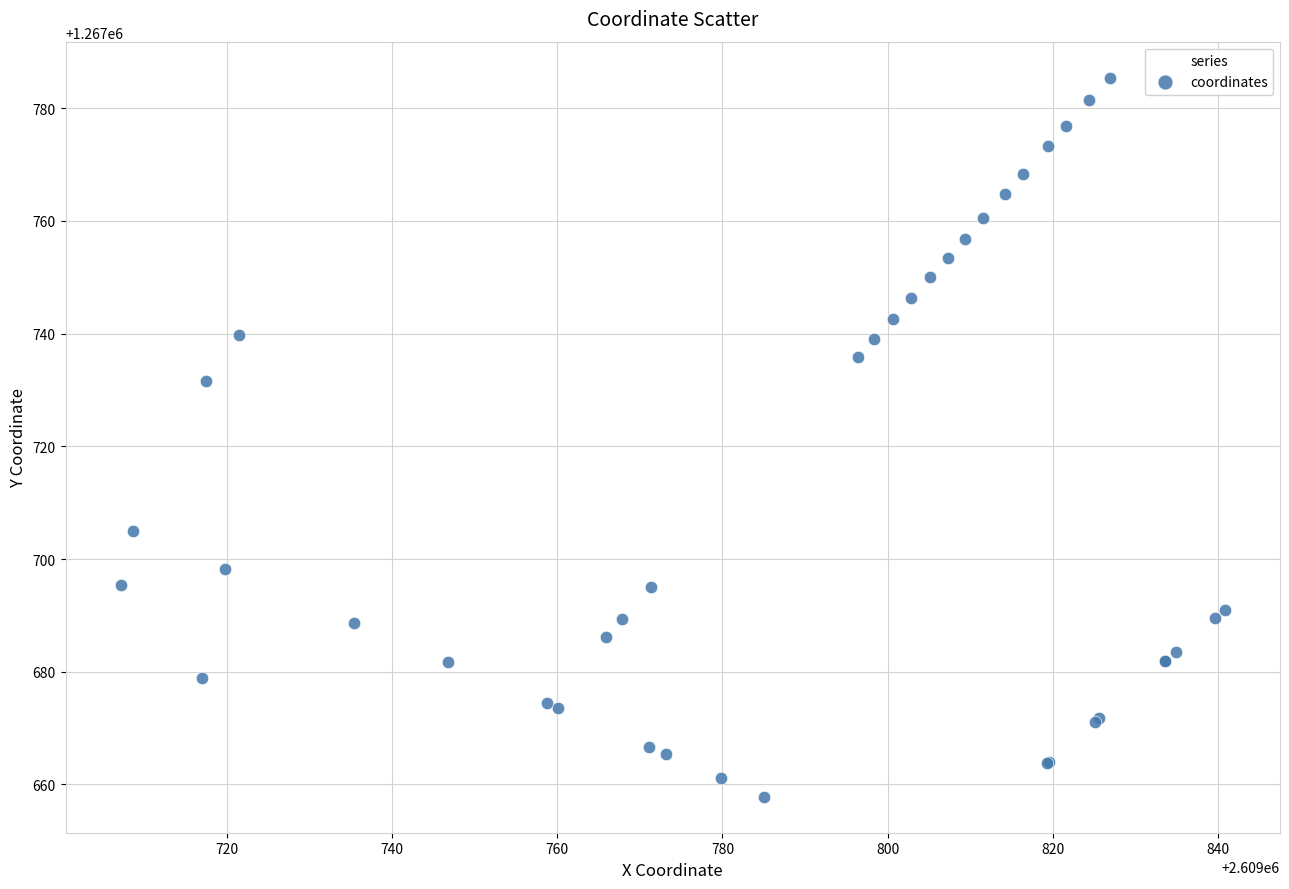

What Y value in the scatter plot is closest to 1267721?

1267731.7